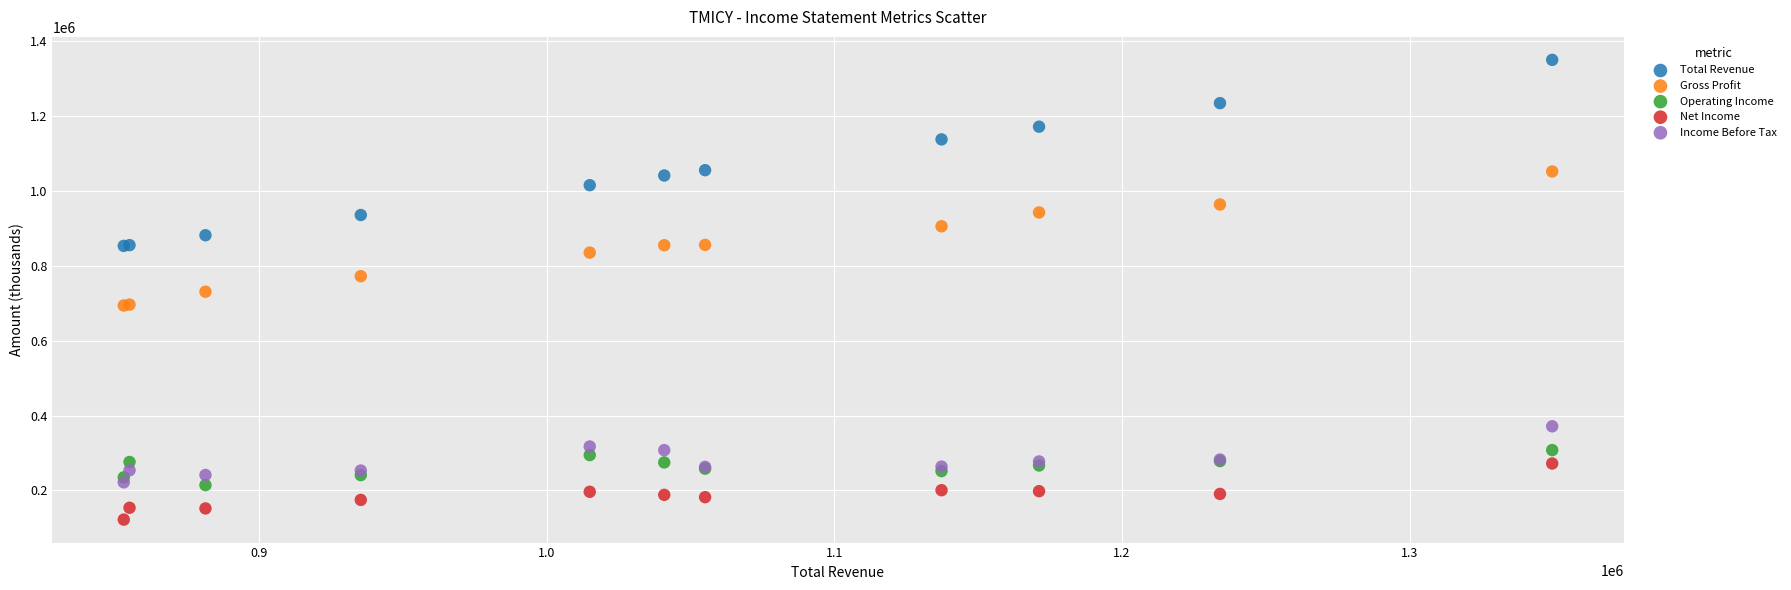

Which series contains the lowest Y value?

Net Income